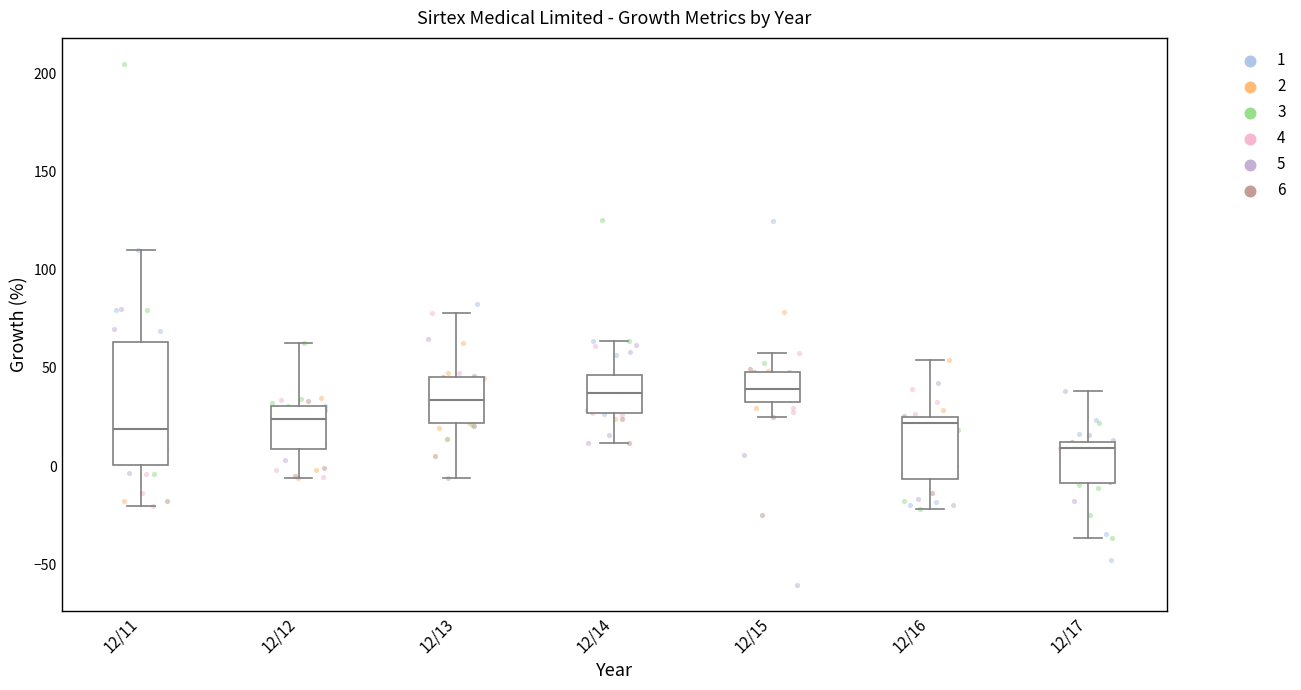

Where is the lower edge of the box for 12/17 on the y-axis? The values are not printed on the chart, so give them approximately, as read against the axis.

-10